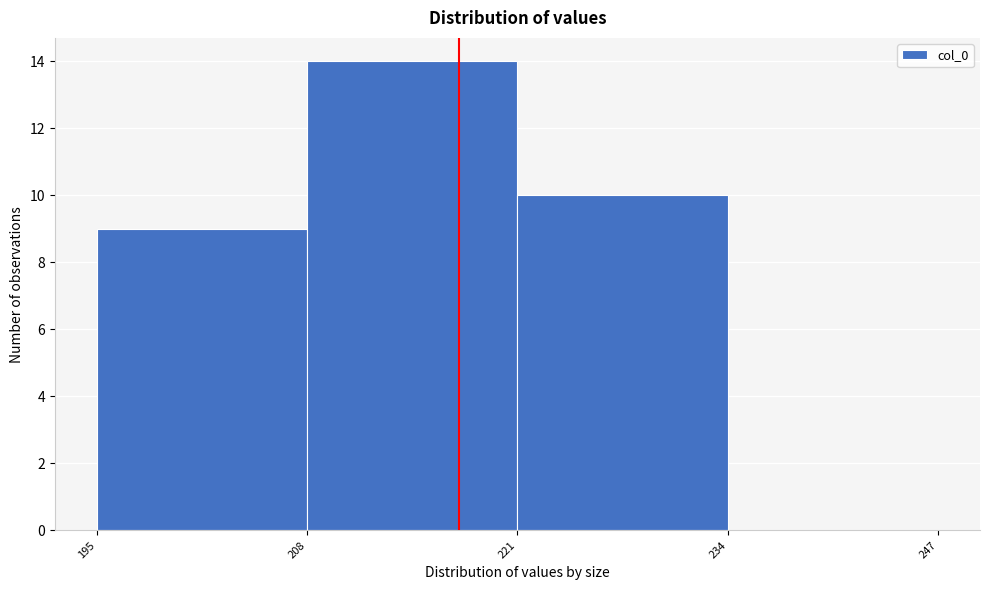

What is the height of the bar covering 208 to 221 on the x-axis? The values are not printed on the chart, so give them approximately, as read against the axis.

14